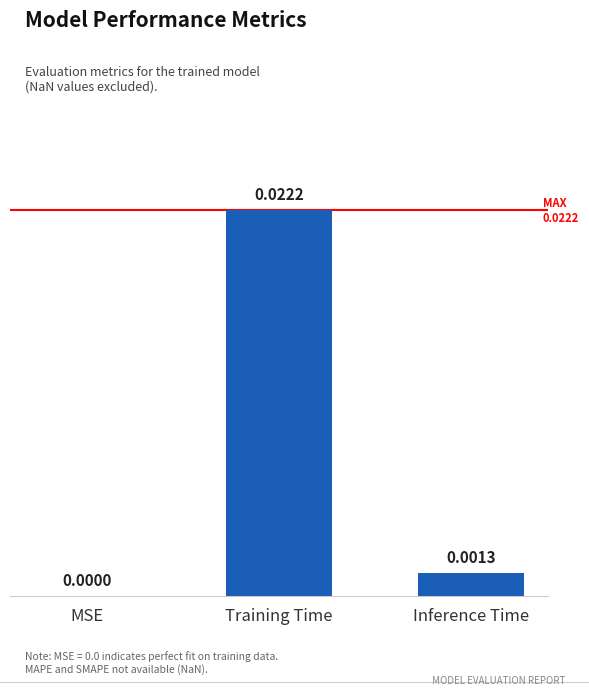

Between Training Time and MSE, which is larger?

Training Time